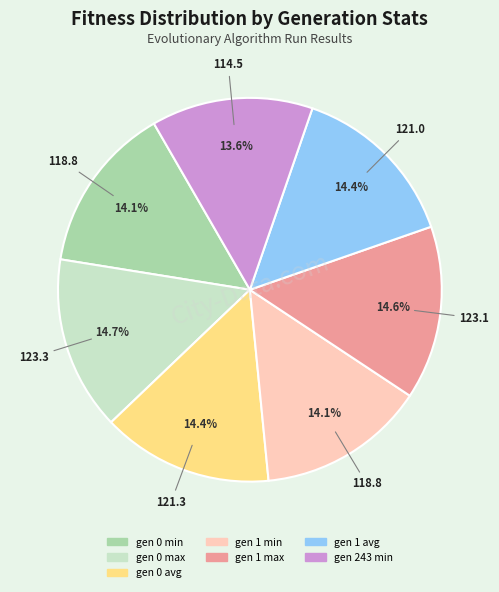

How many slices are in this pie chart?

7